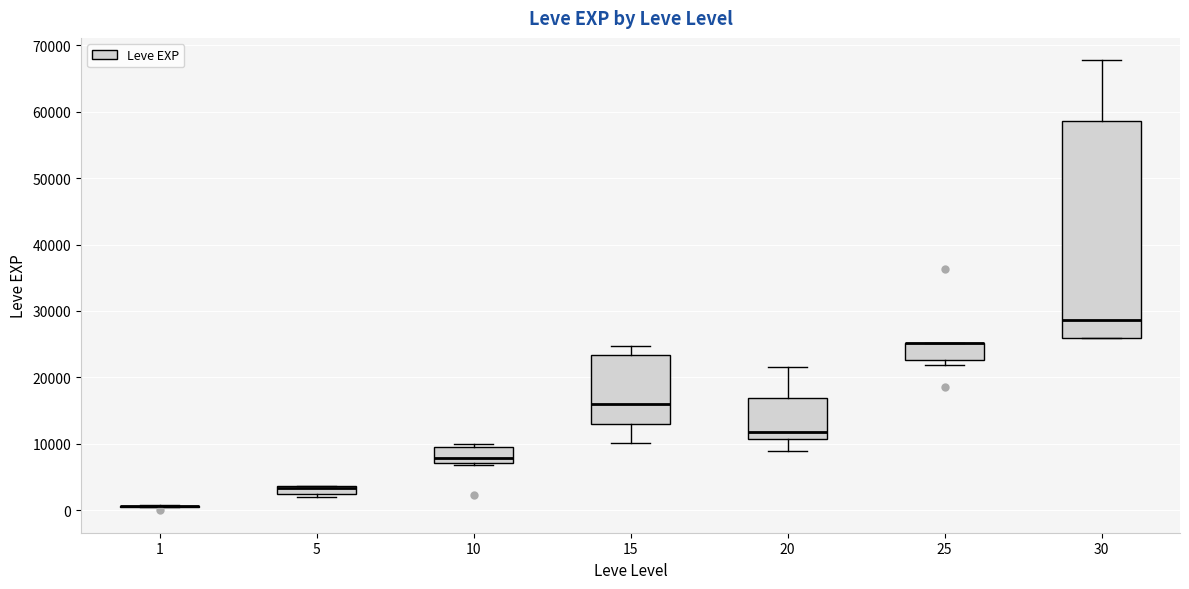

Which box is the tallest, from its lower edge to its upper edge?

30